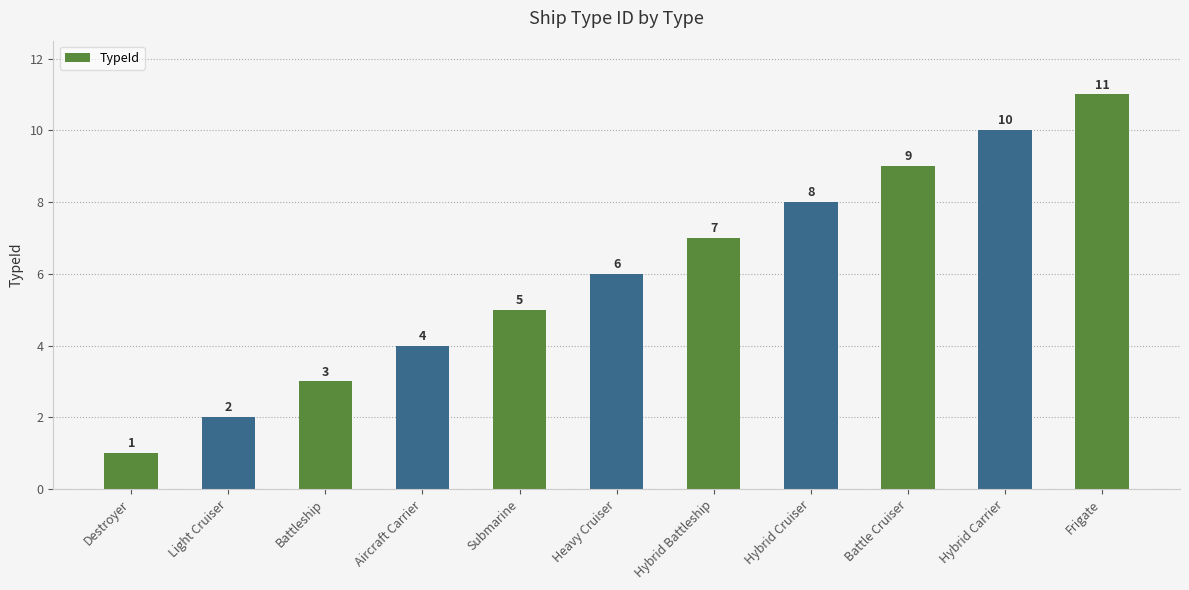

What is the difference between the values at Frigate and Submarine?

6